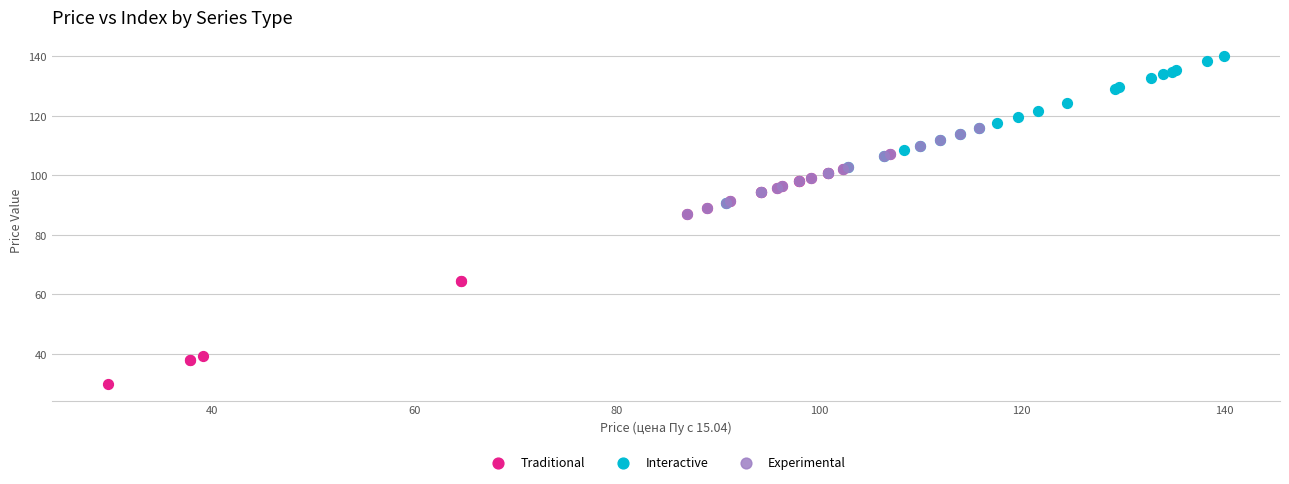

Which series has the widest spread of Y values?

Traditional